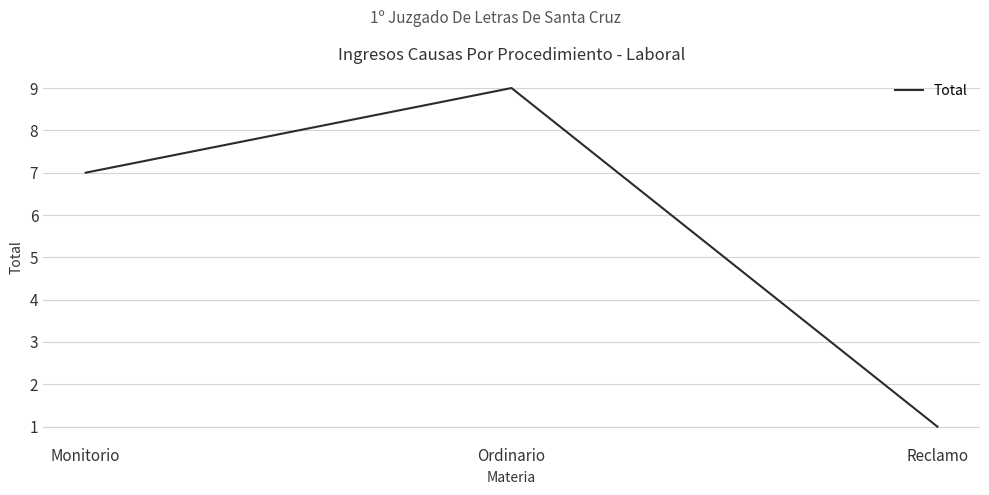

What is the sum of all values?

17